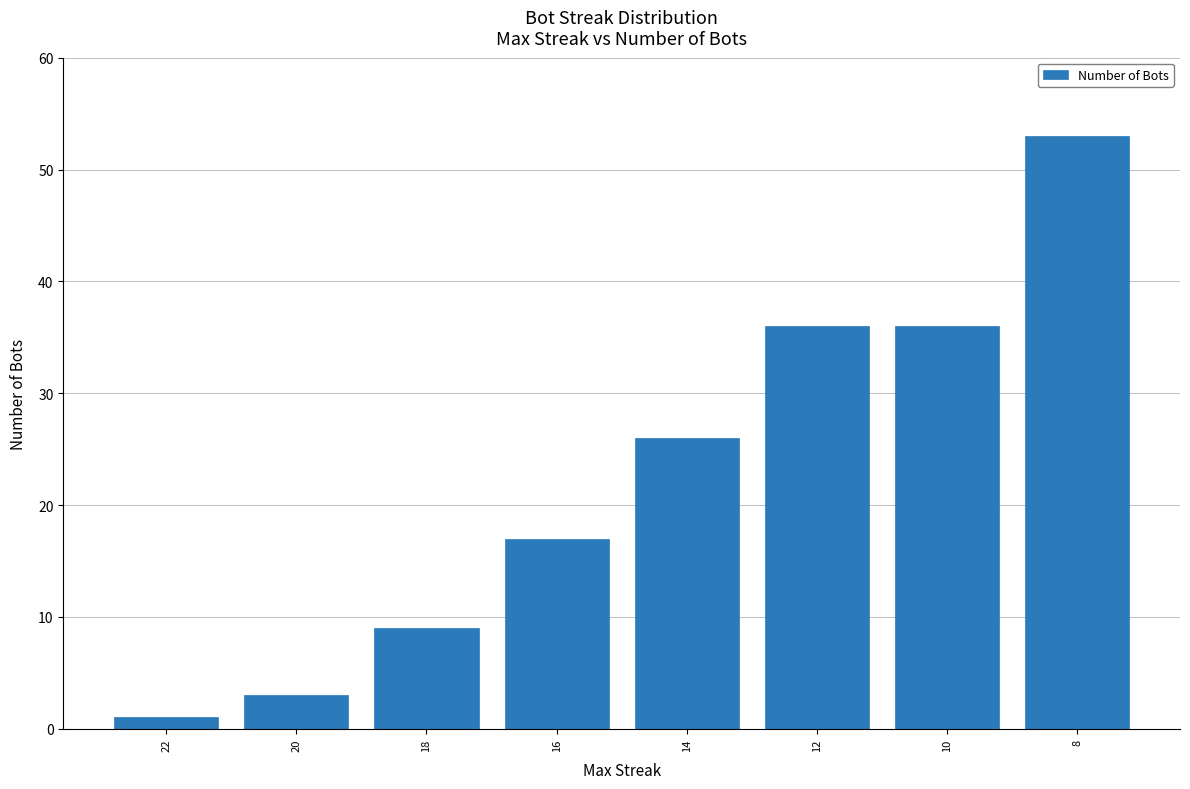

What is the approximate value at 16?

17